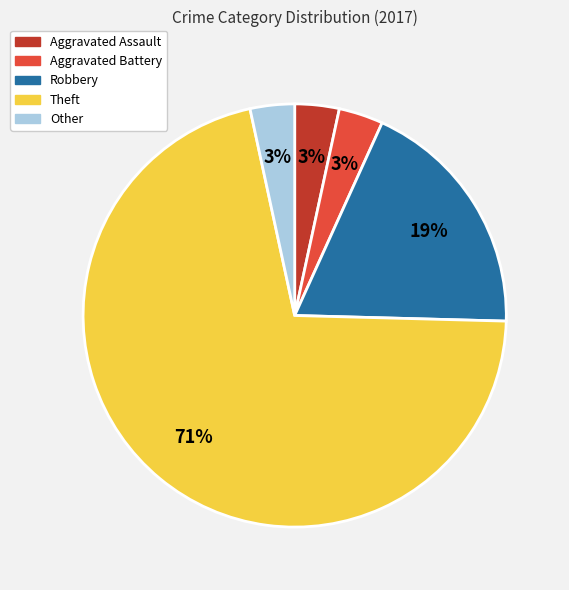

To the nearest percent, what portion does Other represent?

3%